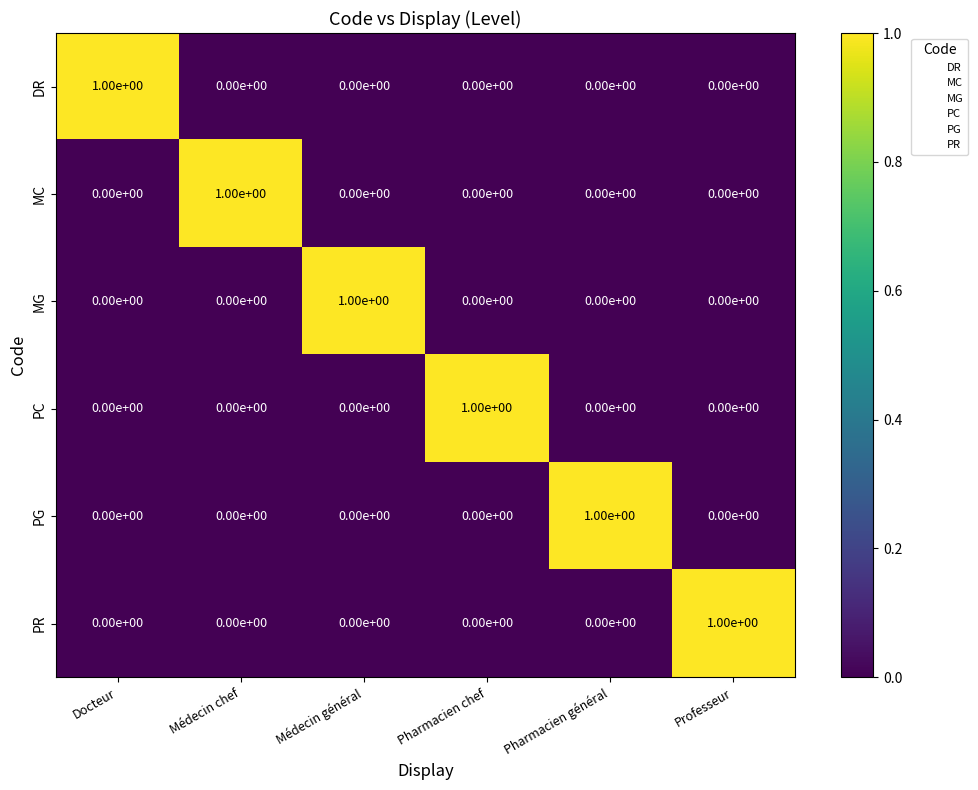

How many MG values are between 0 and 1?

6